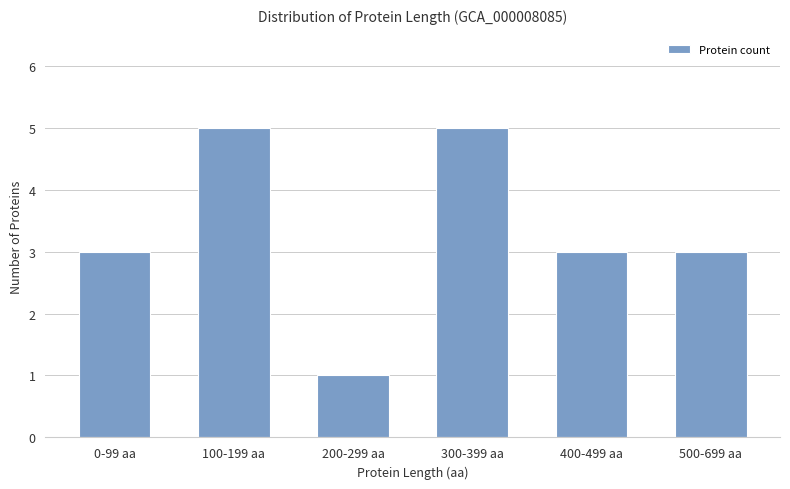

What position from the right is 200-299 aa?

4